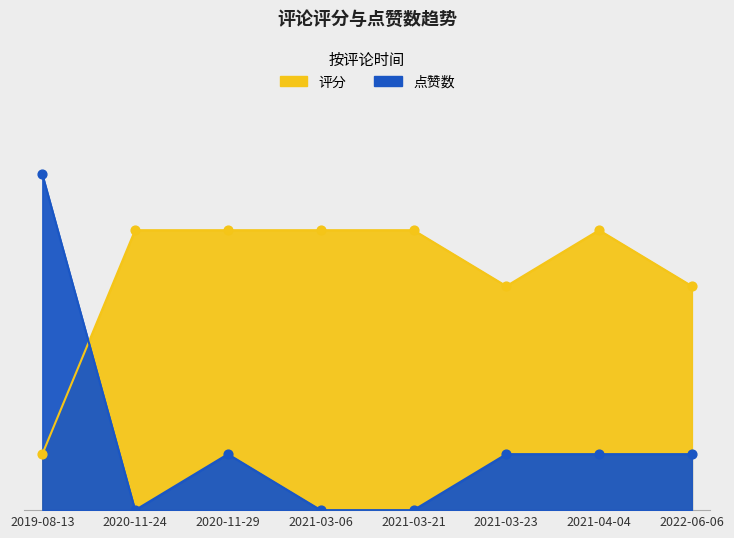

Which series reaches the minimum Y coordinate?

点赞数